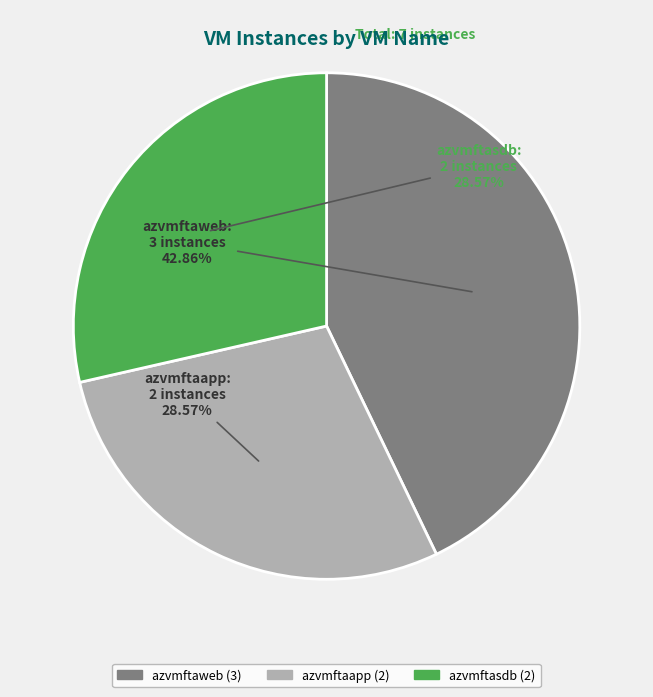

Does azvmftaapp represent more than half of the total?

No